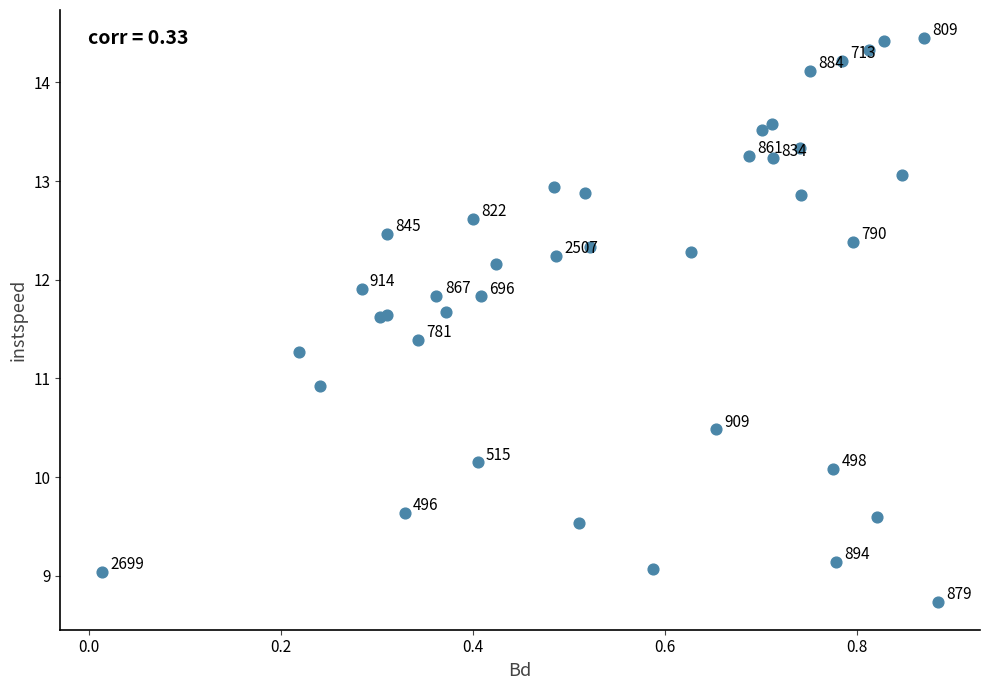

What Y value in the scatter plot is closest to 11?

10.9